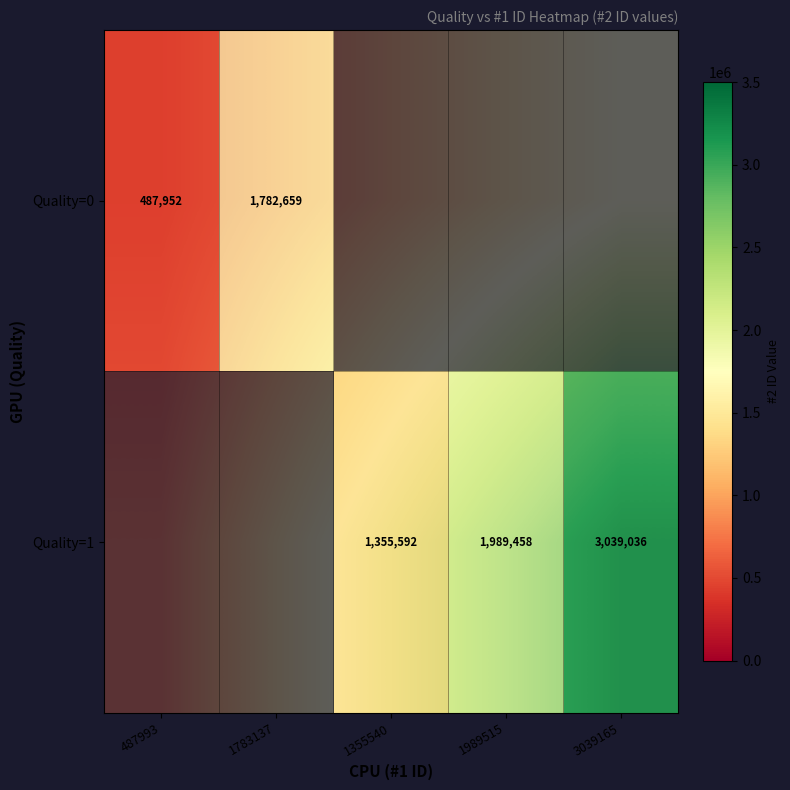

At which category does the chart reach its minimum across all series?

487993